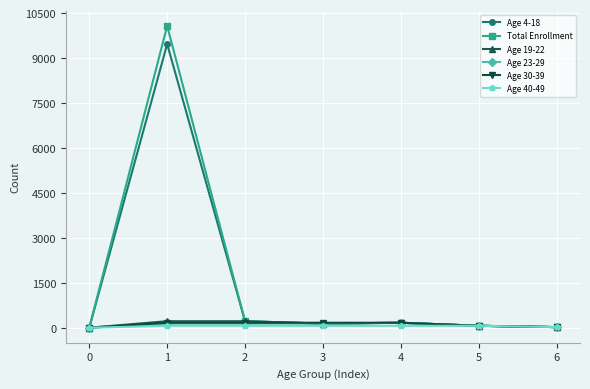

What is the maximum value shown in the chart?

10073